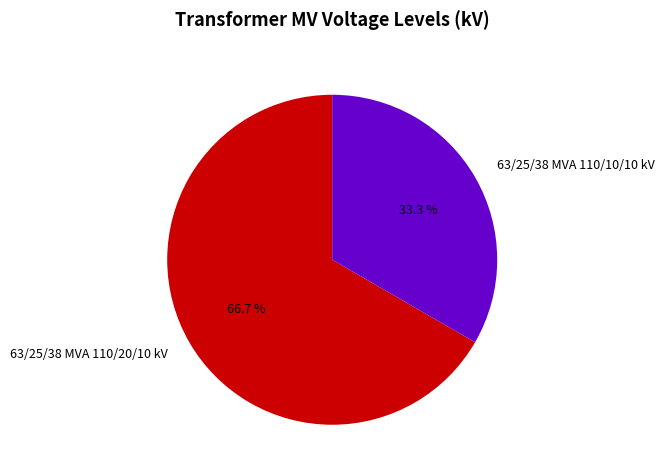

Which category has the smallest portion of the pie?

63/25/38 MVA 110/10/10 kV